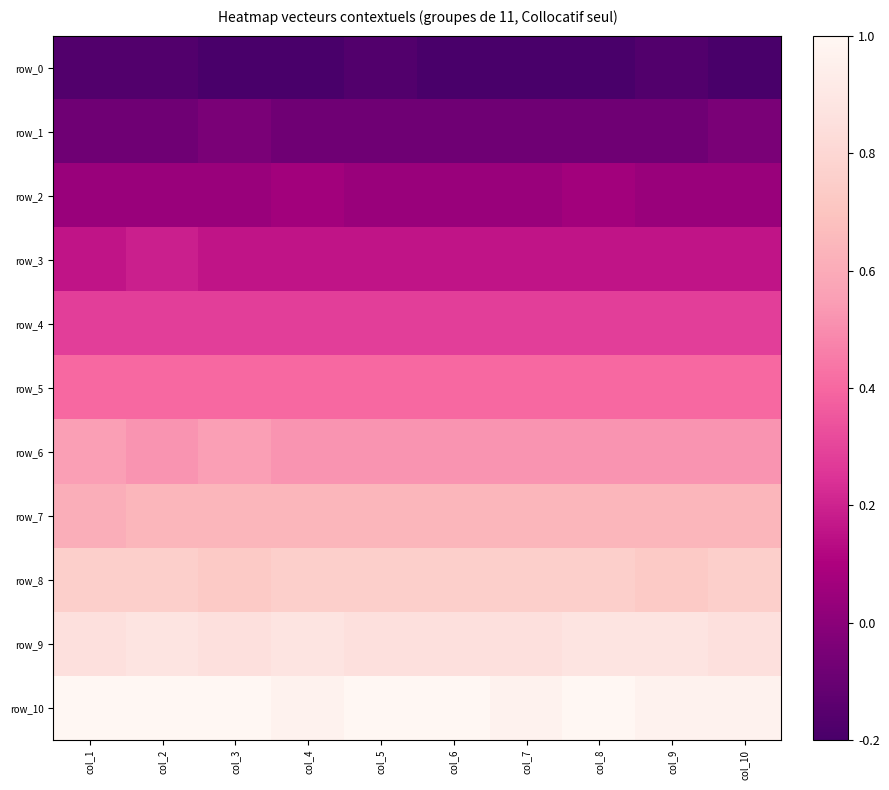

The row_0 series shows -0.2 at col_9. True or false?

True